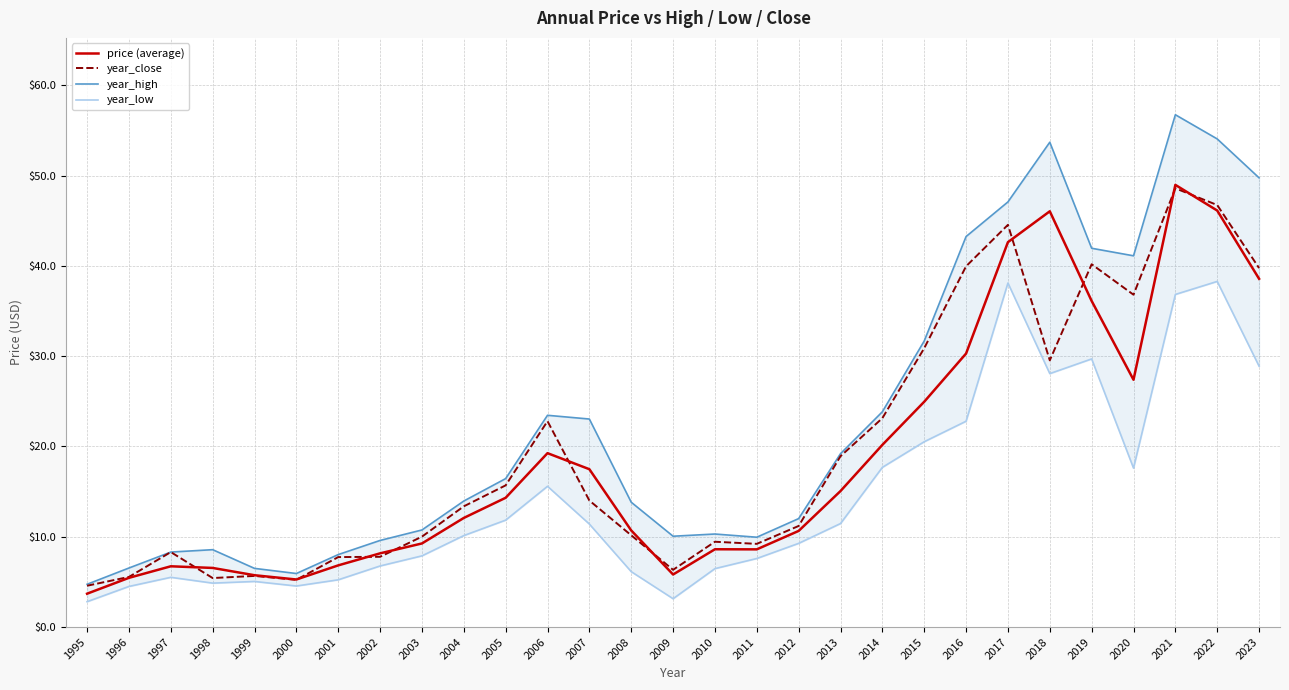

At which label does price (average) first exceed 12?

2004